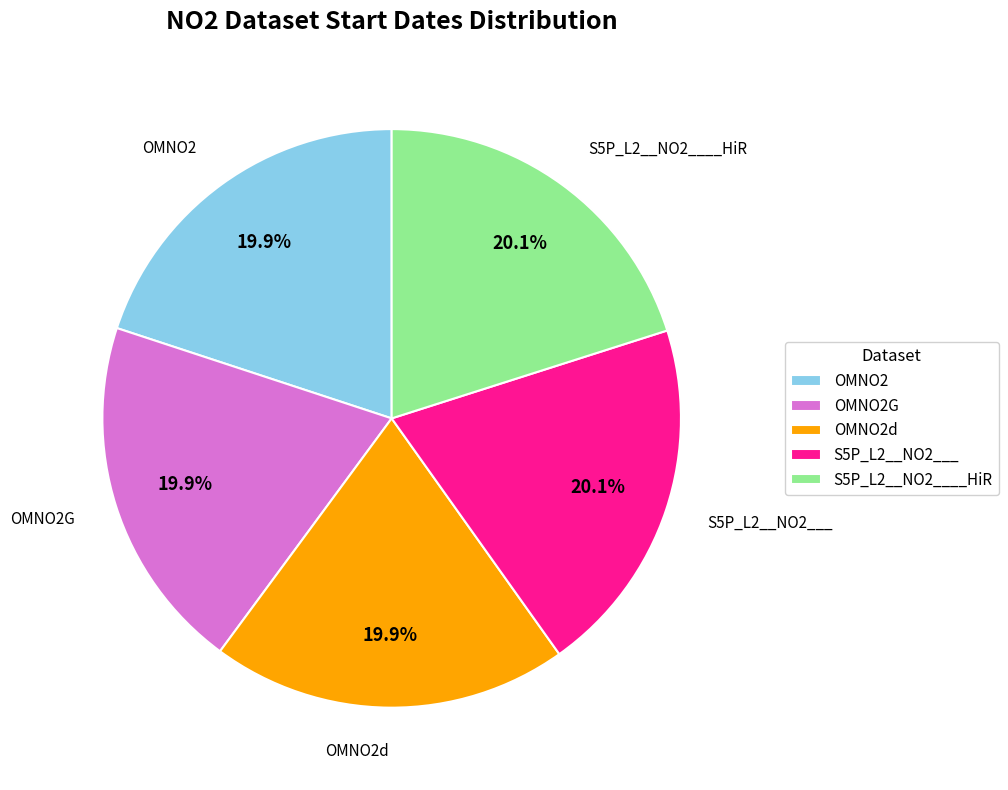

To the nearest percent, what is the average slice percentage?

20%